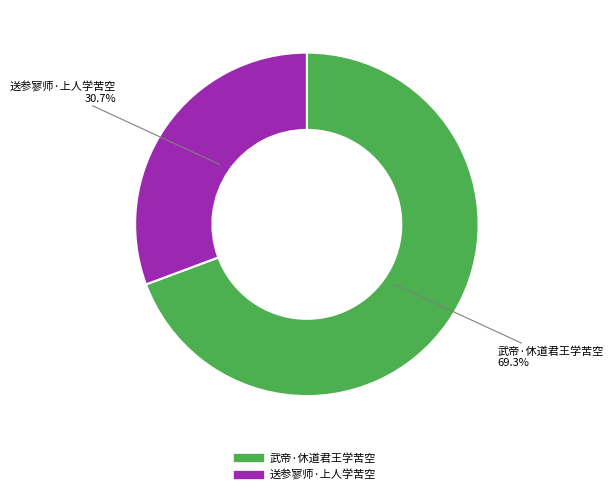

To the nearest percent, what percentage of the pie is 送参寥师·上人学苦空?

31%